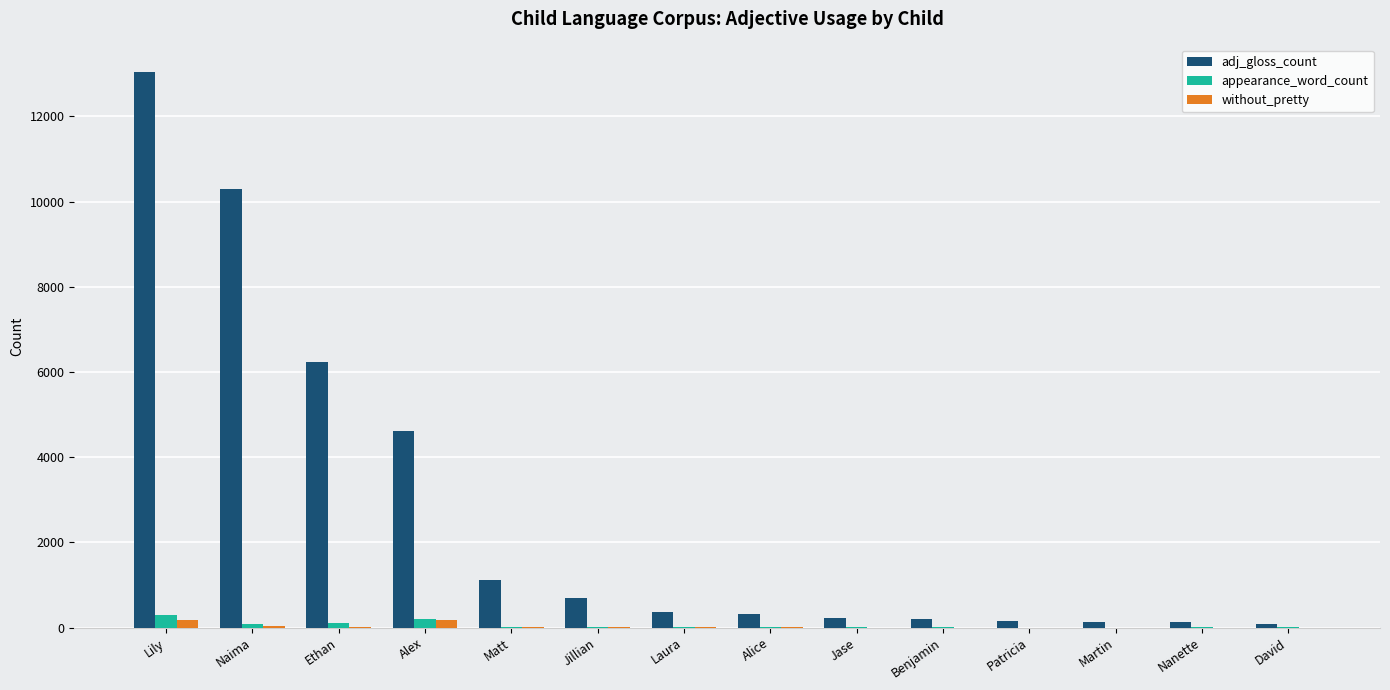

What is the highest value of the appearance_word_count series?

306